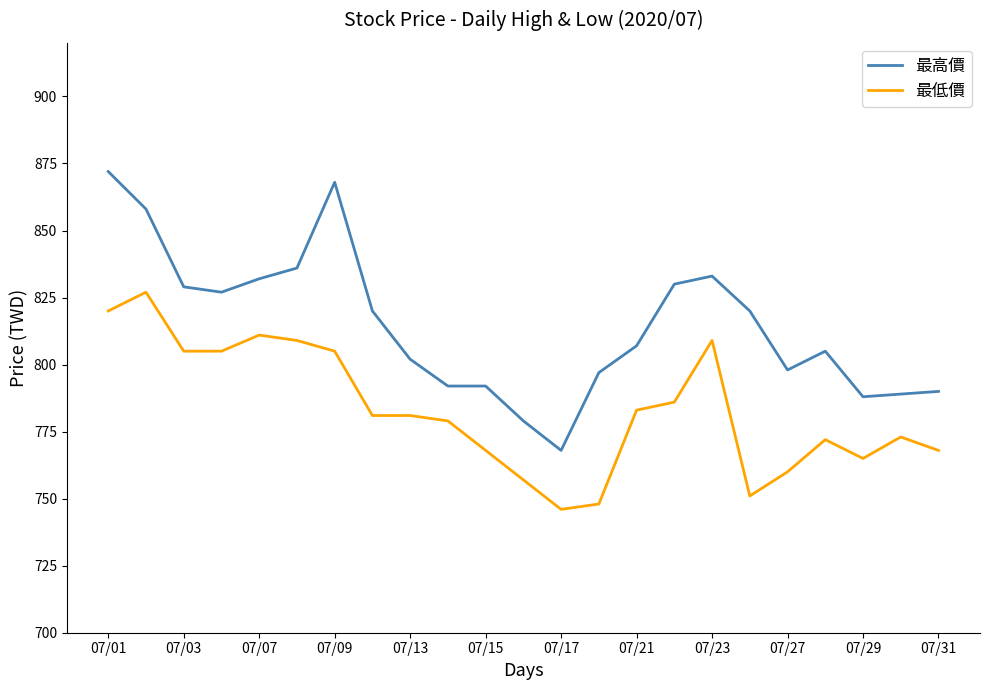

What is the difference between the maximum and minimum values in the 最高價 series?

104